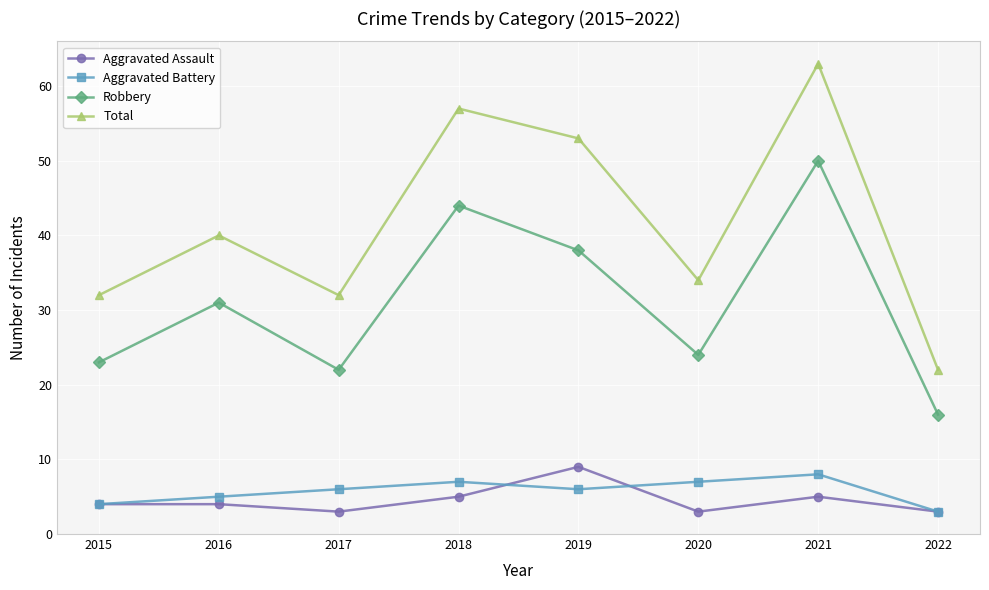

What is the highest value of the Robbery series?

50